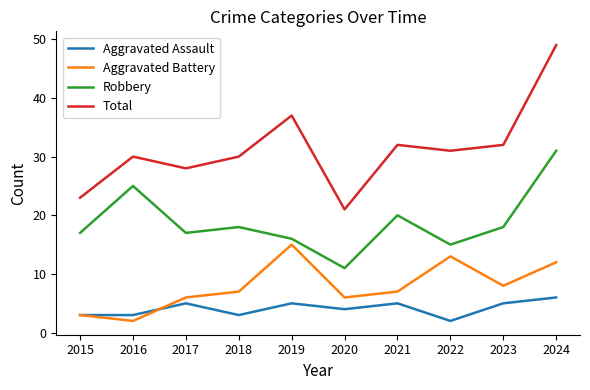

What are all the series names shown in the legend?

Aggravated Assault, Aggravated Battery, Robbery, Total